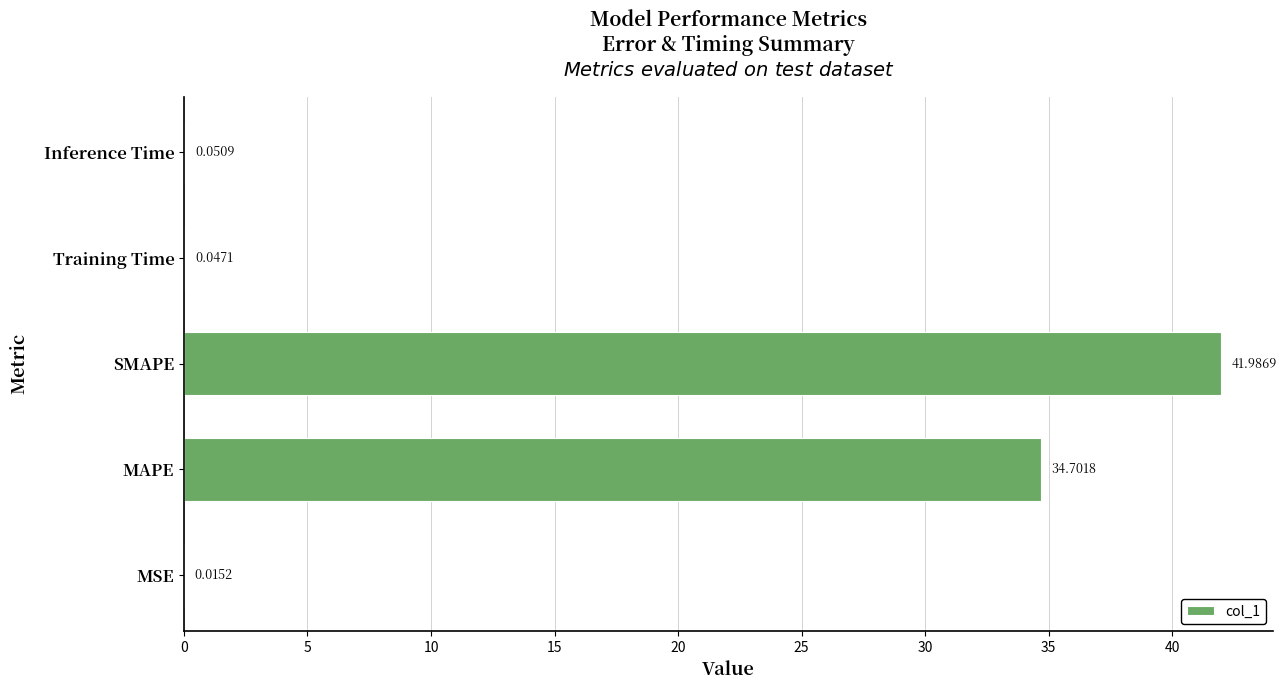

What is the sum of the values at SMAPE and Inference Time?

42.0